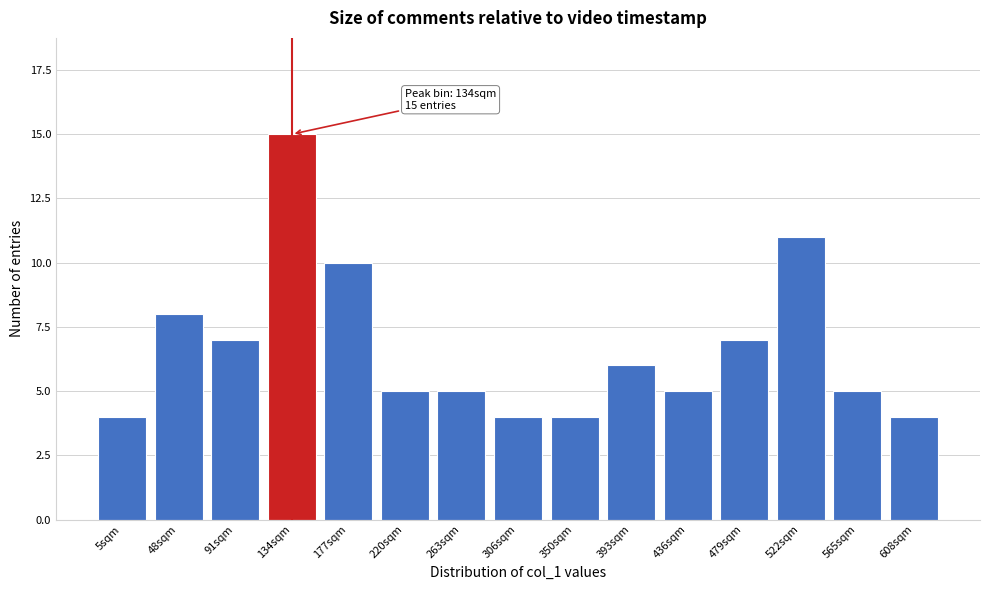

Reading left to right, transcribe all the data shown in this chart.

4	8	7	15	10	5	5	4	4	6	5	7	11	5	4